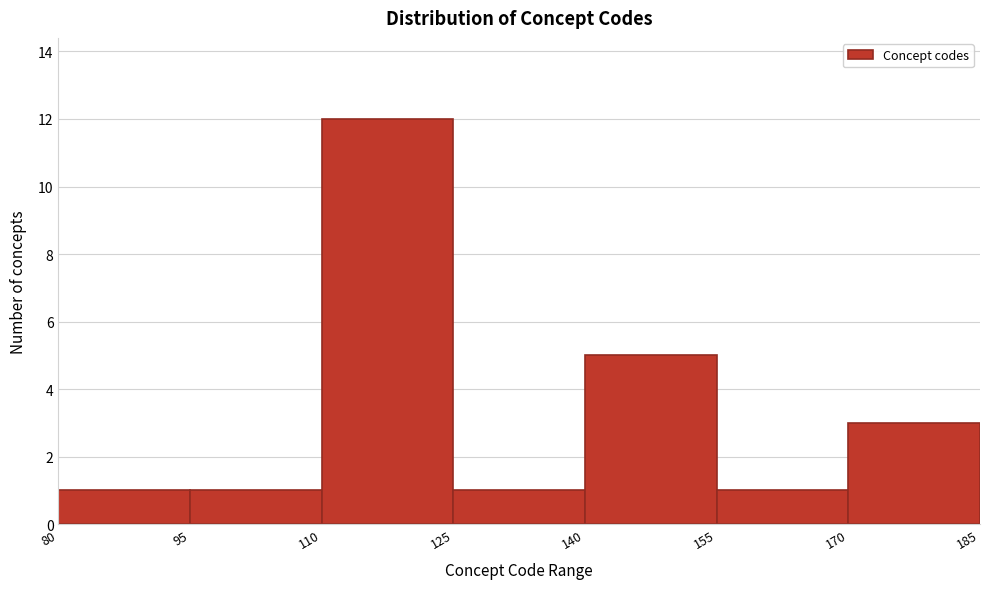

Reading left to right, list every bar in this chart as the range it spans on the x-axis followed by its height. The values are not printed on the chart, so give them approximately, as read against the axis.

80 to 95: 1
95 to 110: 1
110 to 125: 12
125 to 140: 1
140 to 155: 5
155 to 170: 1
170 to 185: 3